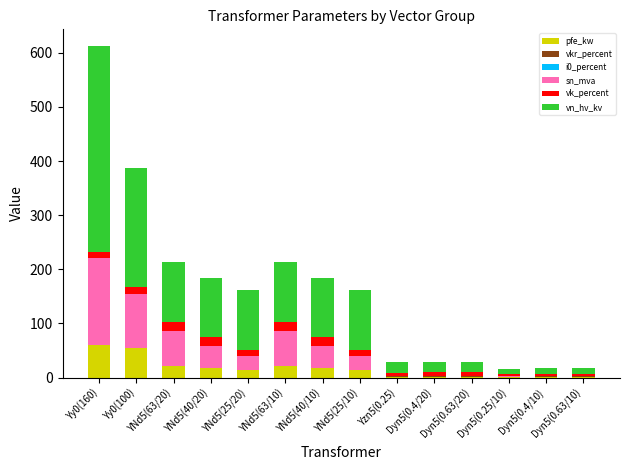

What is the maximum value for pfe_kw?

60.0